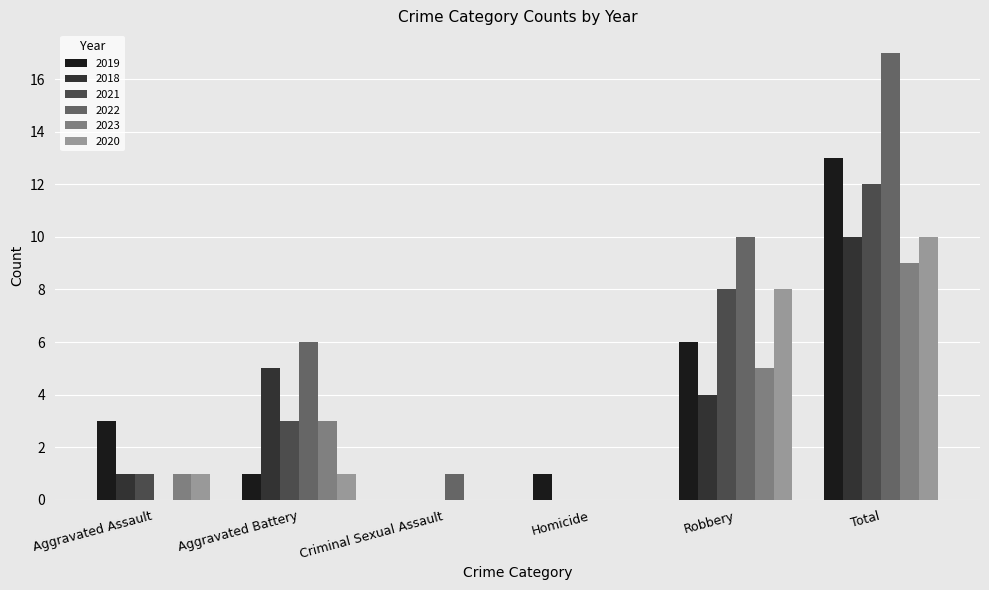

Which series has the largest total across all categories?

2022